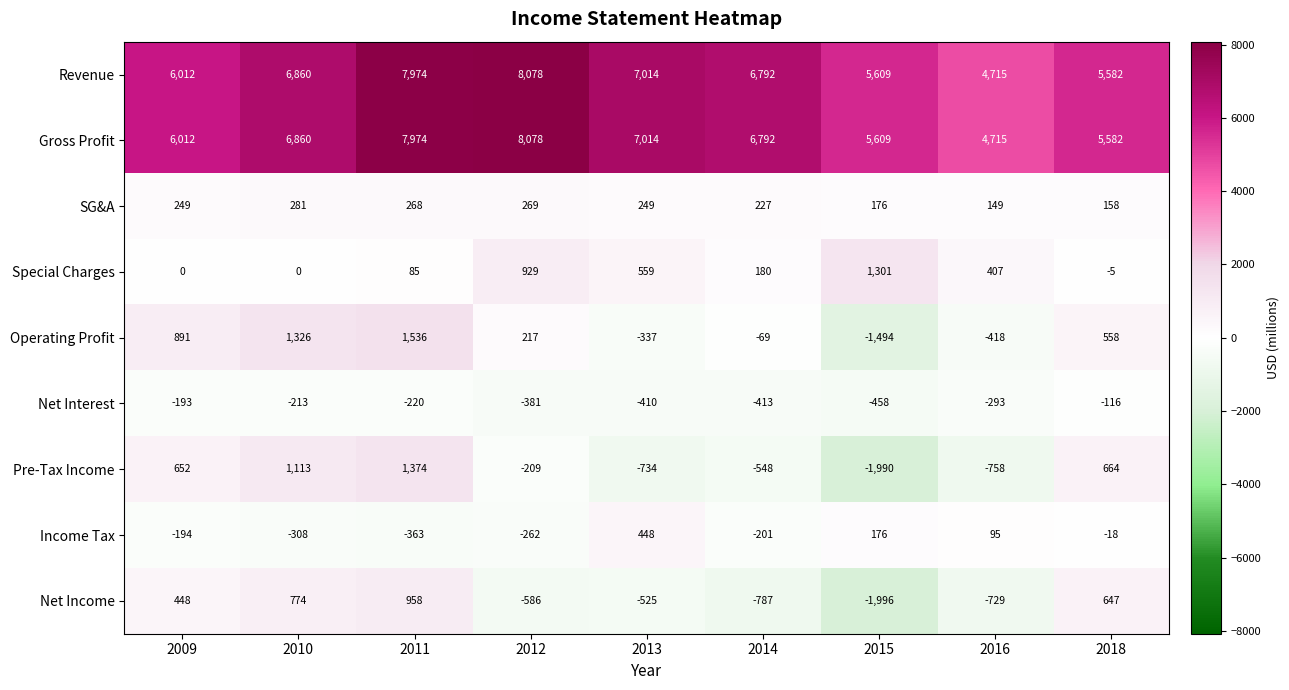

At which category is the sum across all series the highest?

2011